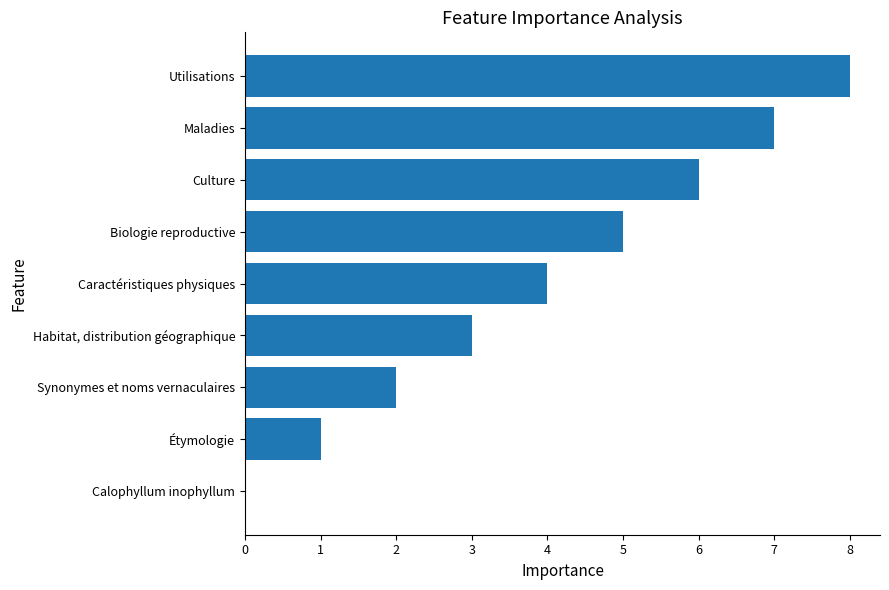

How many positive values are there?

8